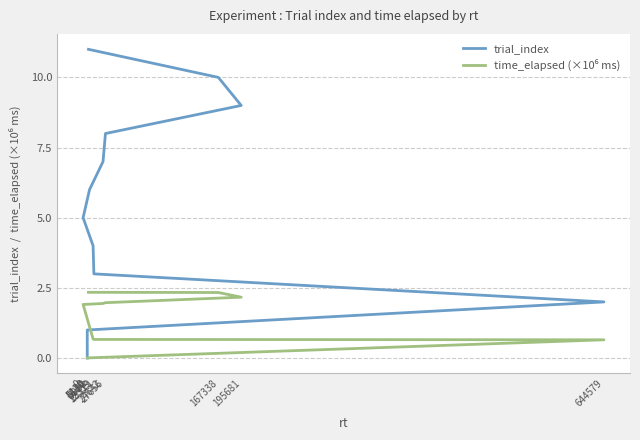

Reading left to right, extract all data points from this chart.

trial_index: 5130=0.0	5130=1.0	644579=2.0	13319=3.0	12359=4.0	0=5.0	7932=6.0	24642=7.0	27656=8.0	195681=9.0	167338=10.0	6614=11.0
time_elapsed (×10⁶ ms): 5130=0.0	5130=0.0	644579=0.7	13319=0.7	12359=0.7	0=1.9	7932=1.9	24642=1.9	27656=2.0	195681=2.2	167338=2.3	6614=2.3